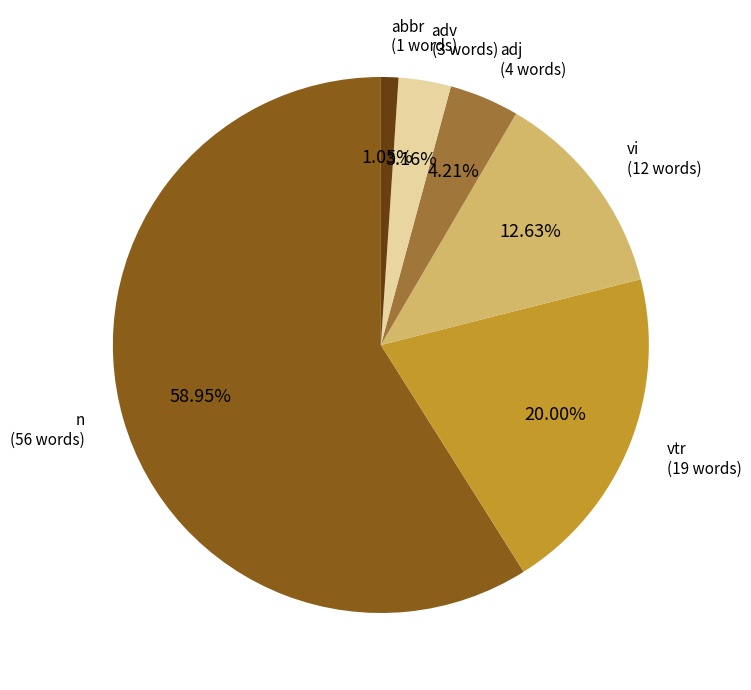

Is there a majority slice in this chart?

Yes